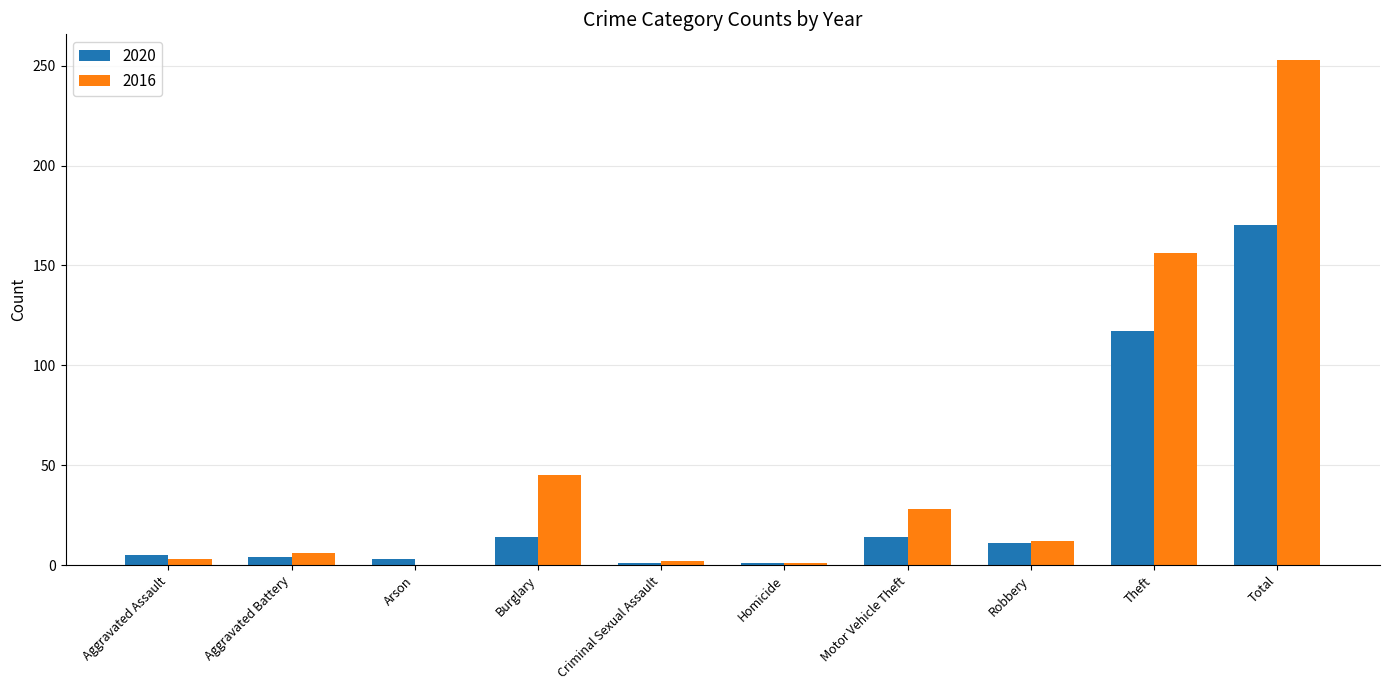

At which label does 2016 first exceed 12?

Burglary